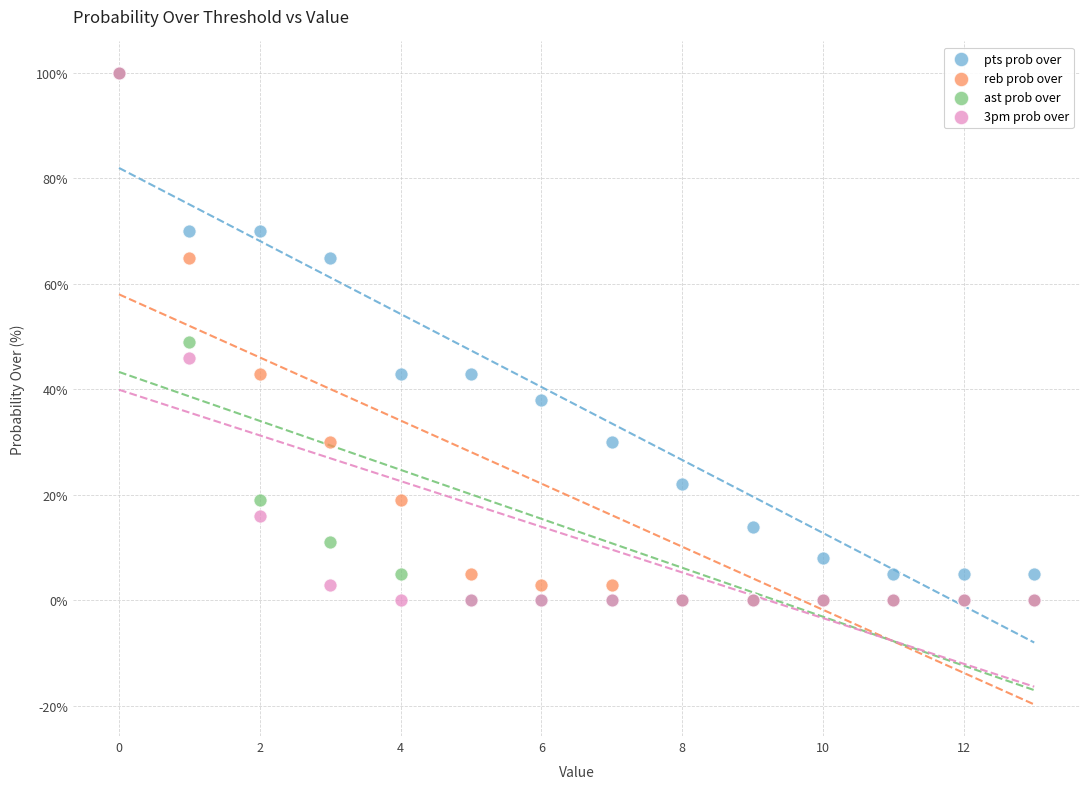

In the pts prob over series, what Y value is closest to 52?

43